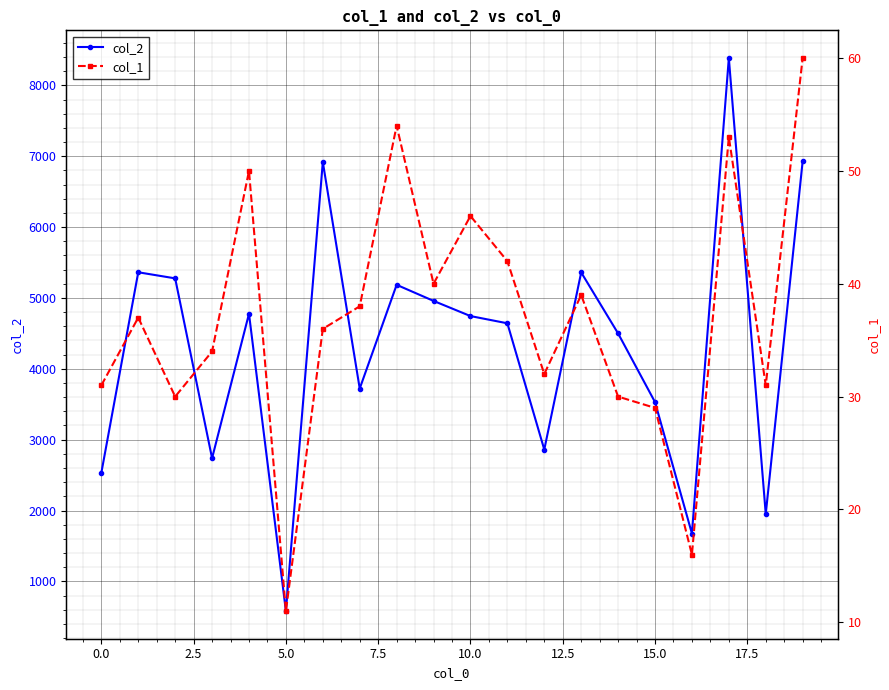

What is the total value across all series at 18?

1981